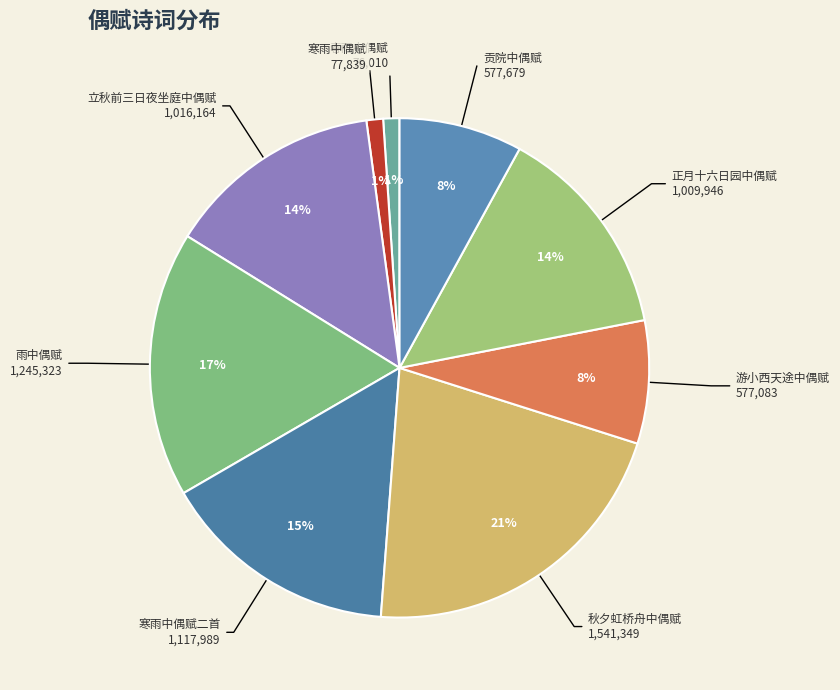

Between 贡院中偶赋 and 雨中偶赋, which is larger?

雨中偶赋